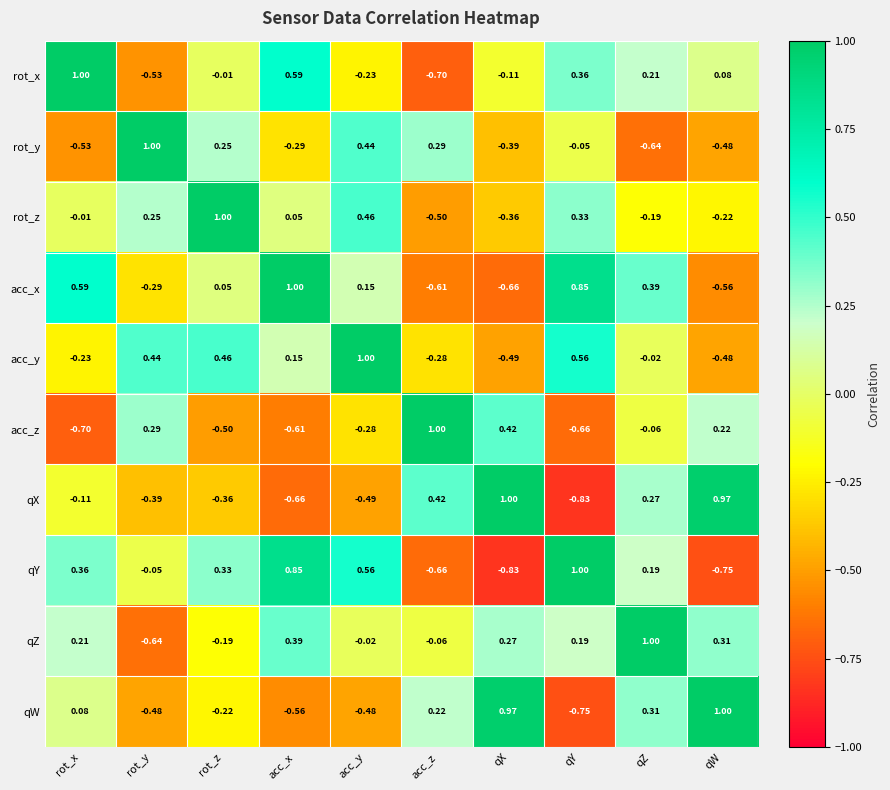

At acc_z, list the series in order from largest to smallest.

acc_z, qX, rot_y, qW, qZ, acc_y, rot_z, acc_x, qY, rot_x